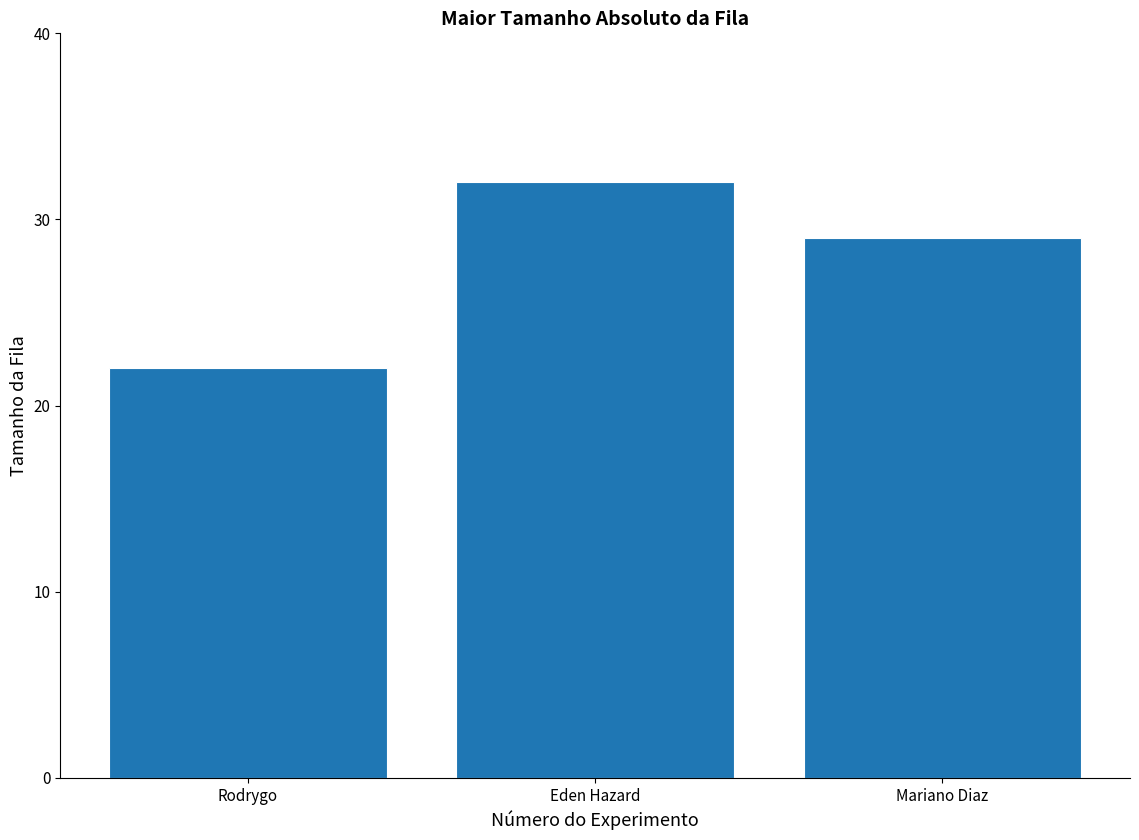

What is the ratio of the value at Rodrygo to the value at Eden Hazard?

0.7